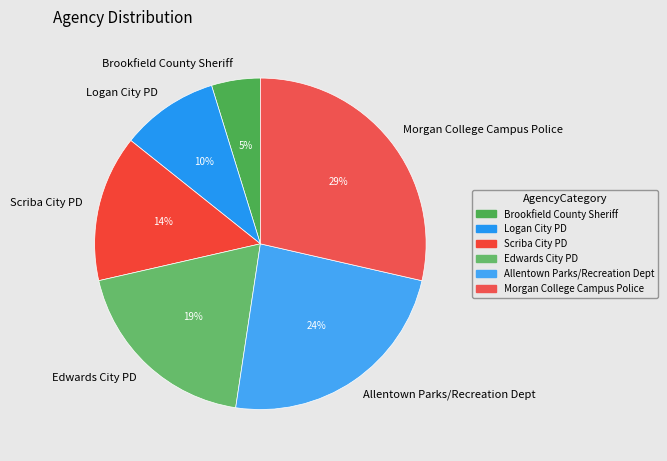

To the nearest percent, what portion does Allentown Parks/Recreation Dept represent?

24%